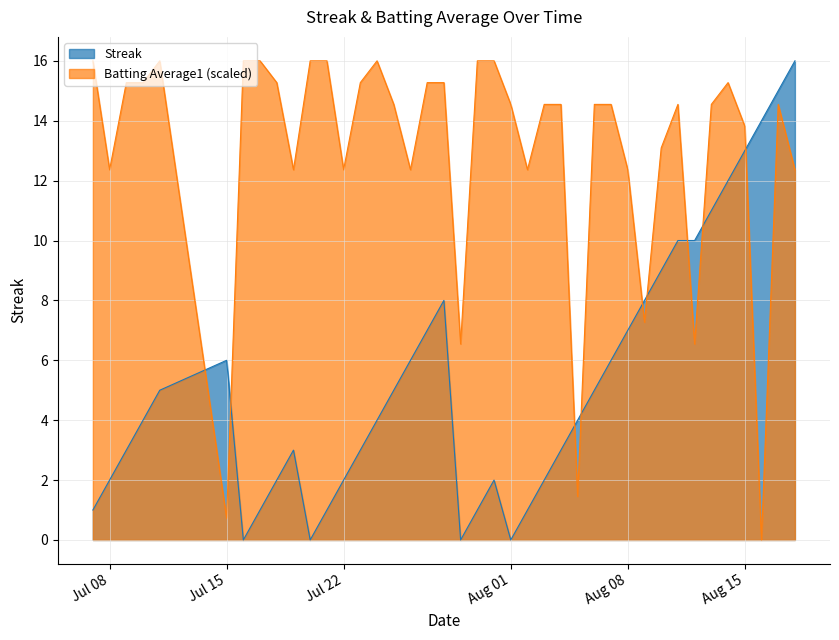

What position from the left is 2010-08-04?

26